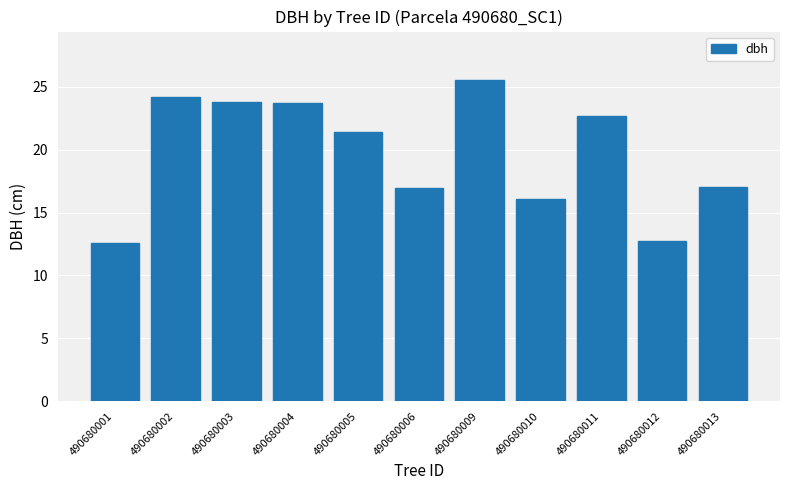

Between 490680005 and 490680006, which is larger?

490680005